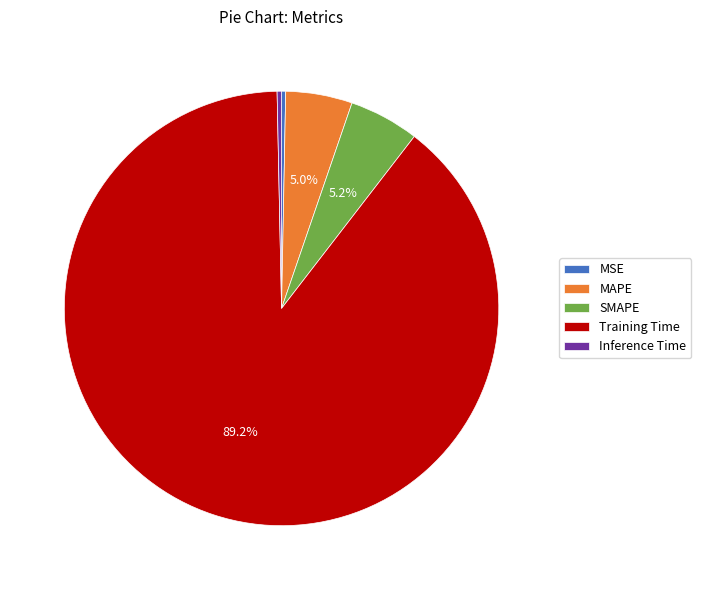

Which slice is the largest?

Training Time